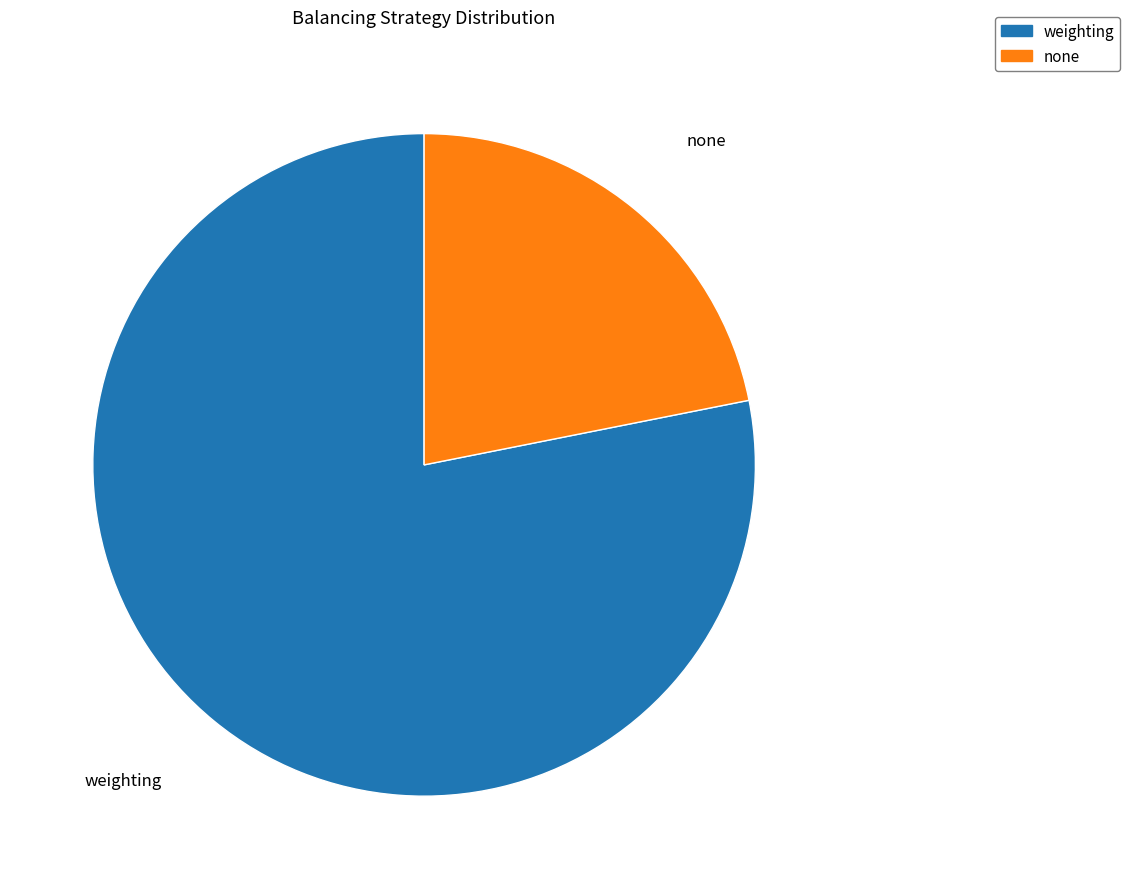

Is there a majority slice in this chart?

Yes